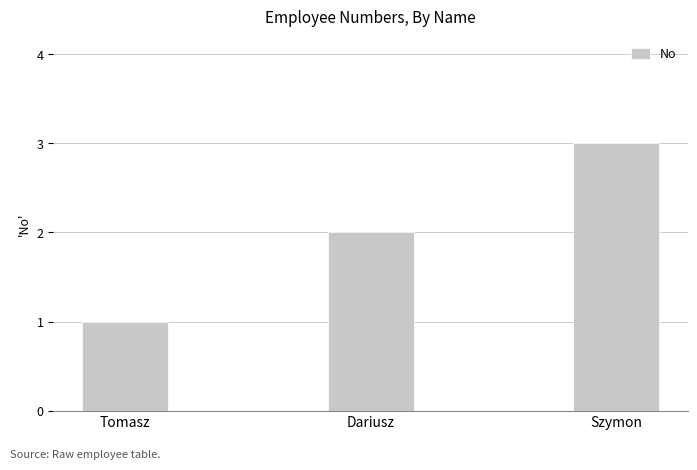

Reading right to left, extract all data points from this chart.

3	2	1